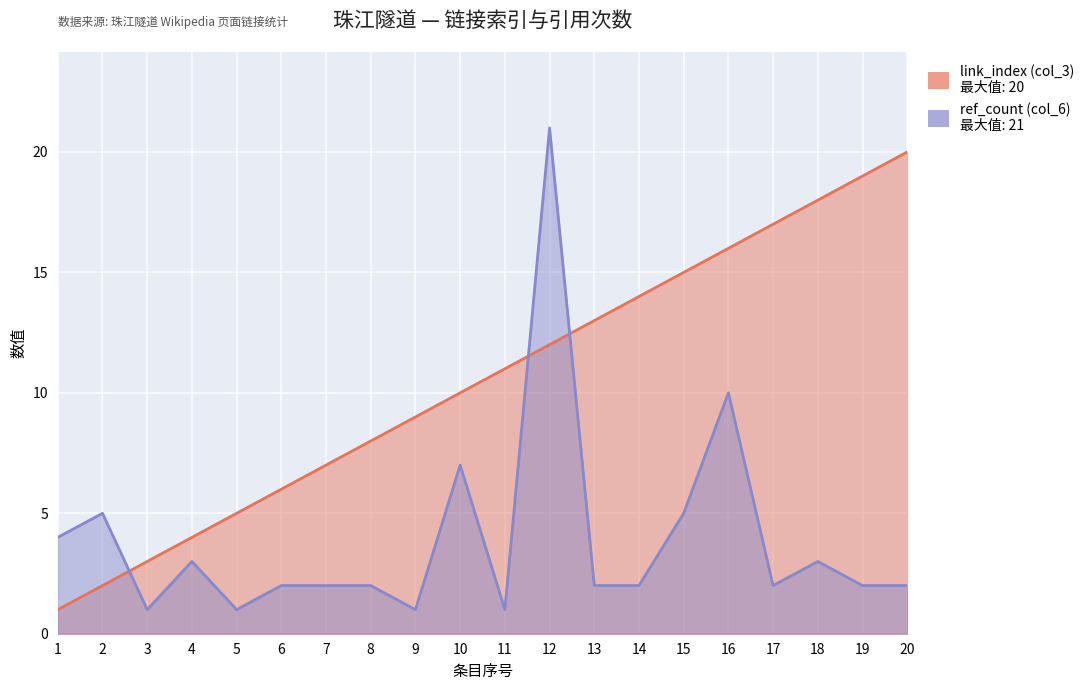

Is the value of ref_count (col_6) at 9 greater than the value of link_index (col_3) at 17?

No